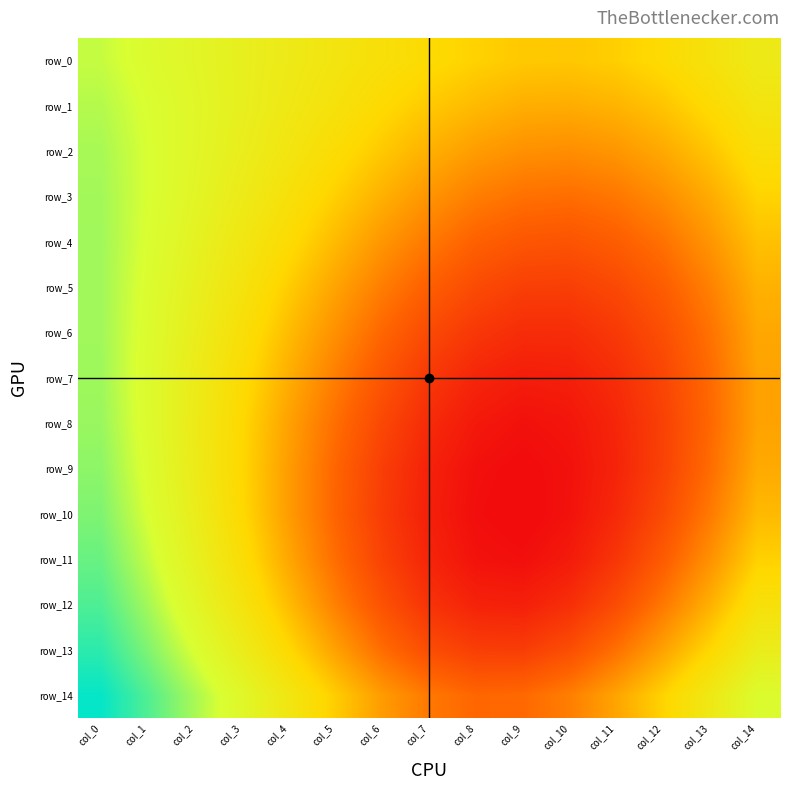

What is the sum of all row_5 values?

8.1